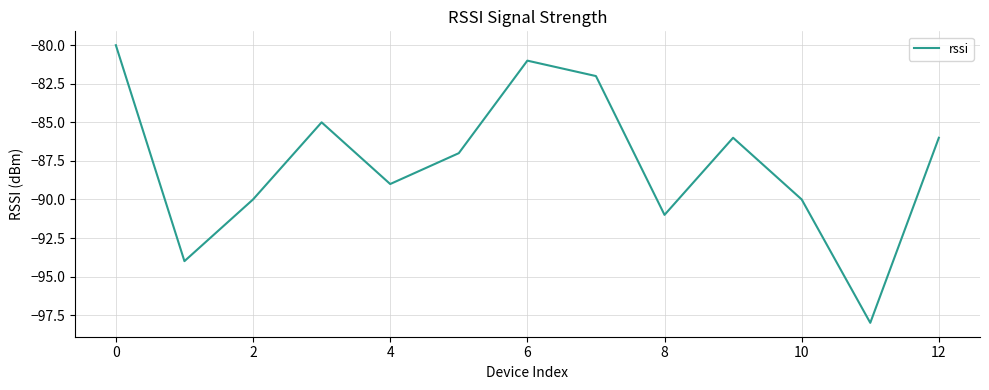

What is the greatest value displayed?

-80